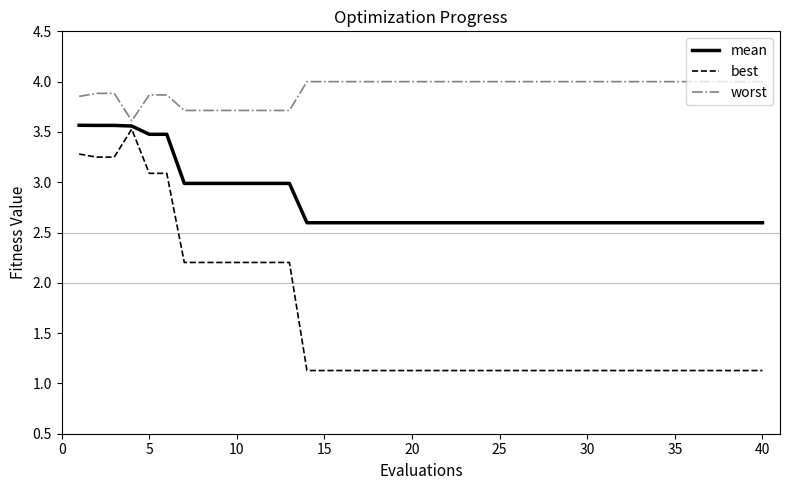

Which series has the largest total across all categories?

worst